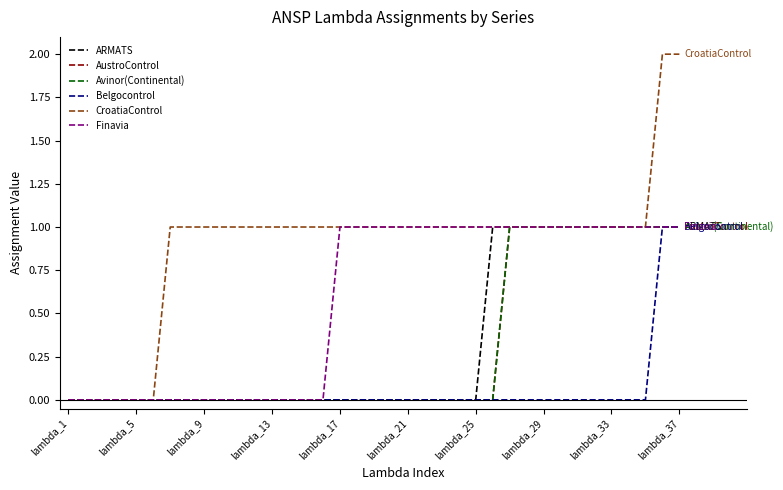

Does the chart have visible grid lines?

No